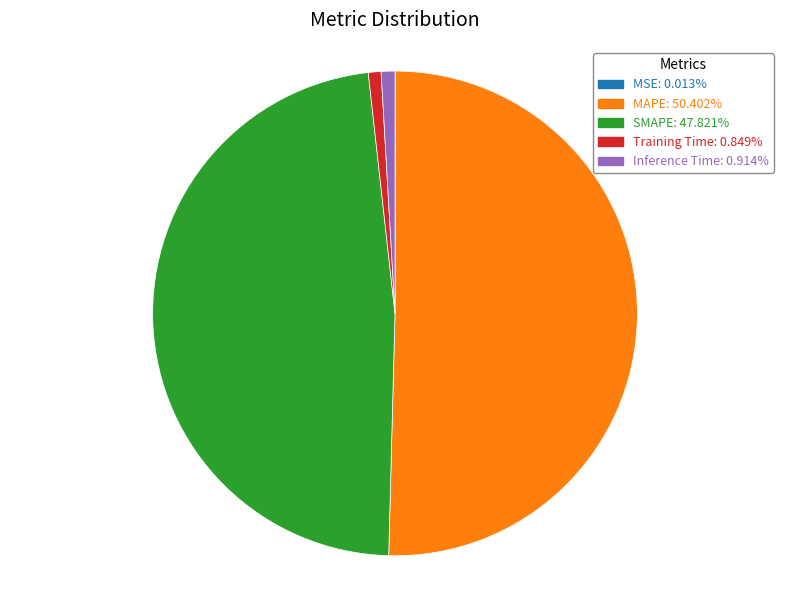

Is Training Time: 0.849% the majority of the pie?

No